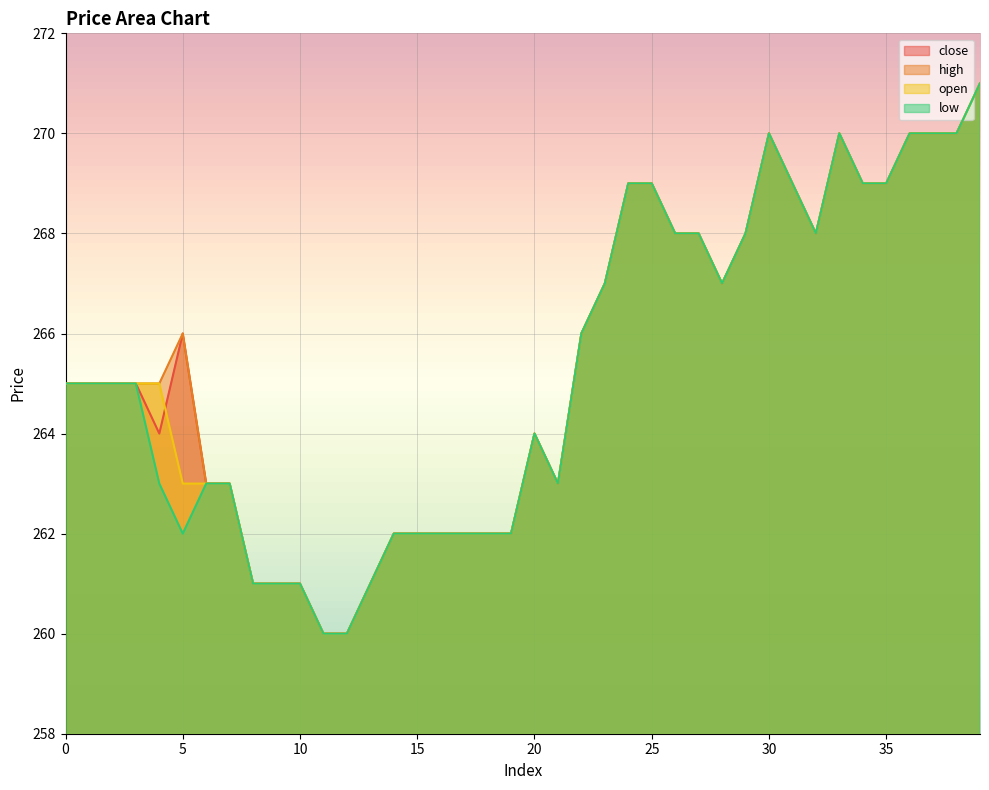

How many values in the high series exceed 265?

19